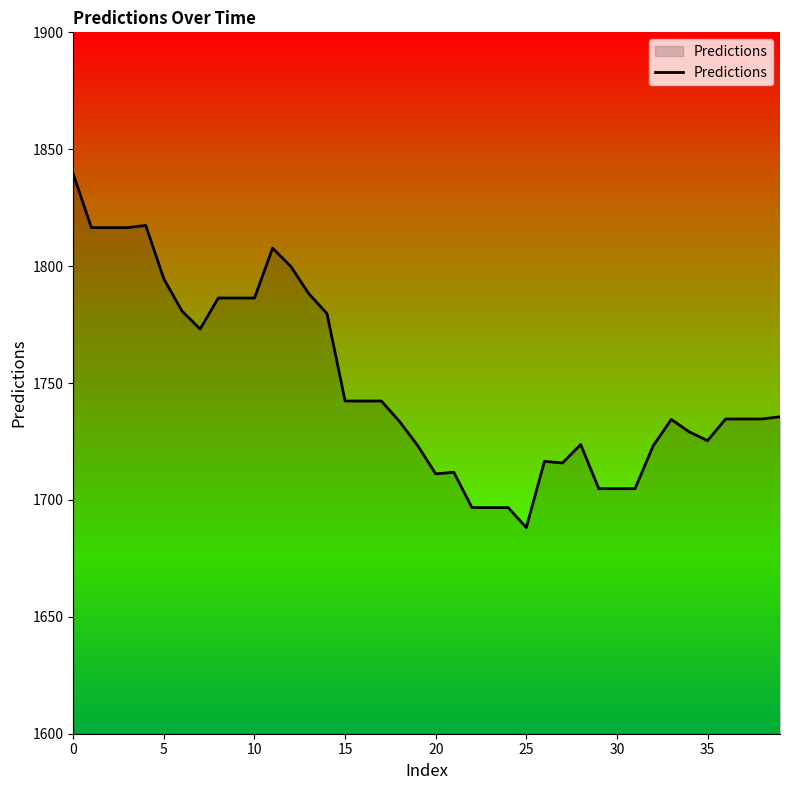

What is the average value?

1749.9